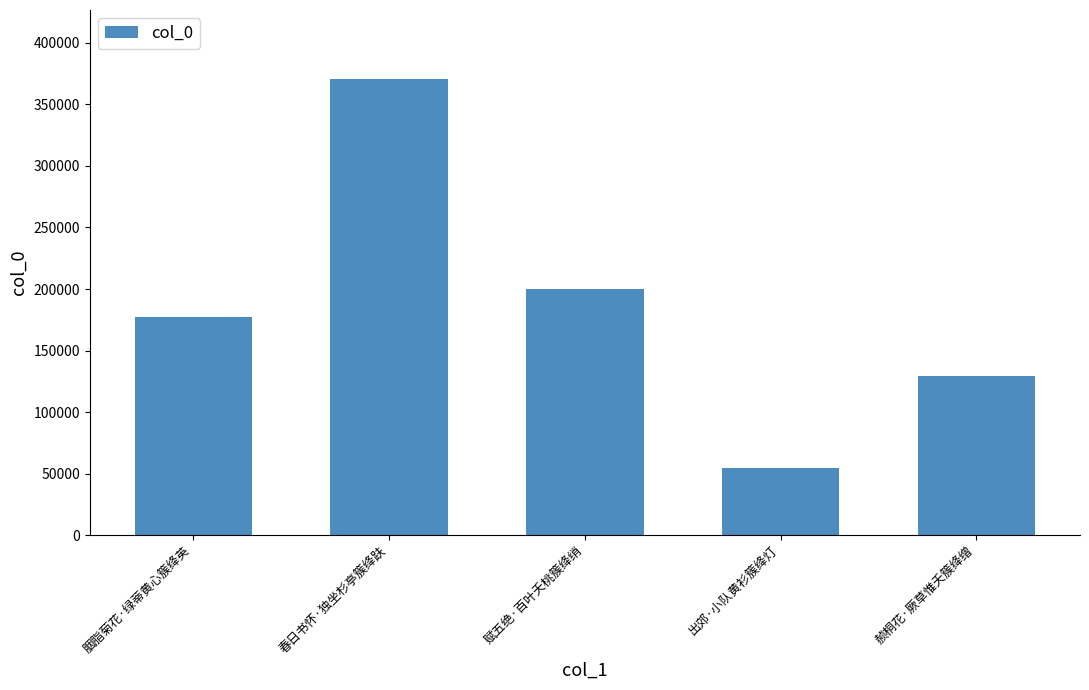

What is the average value?

186532